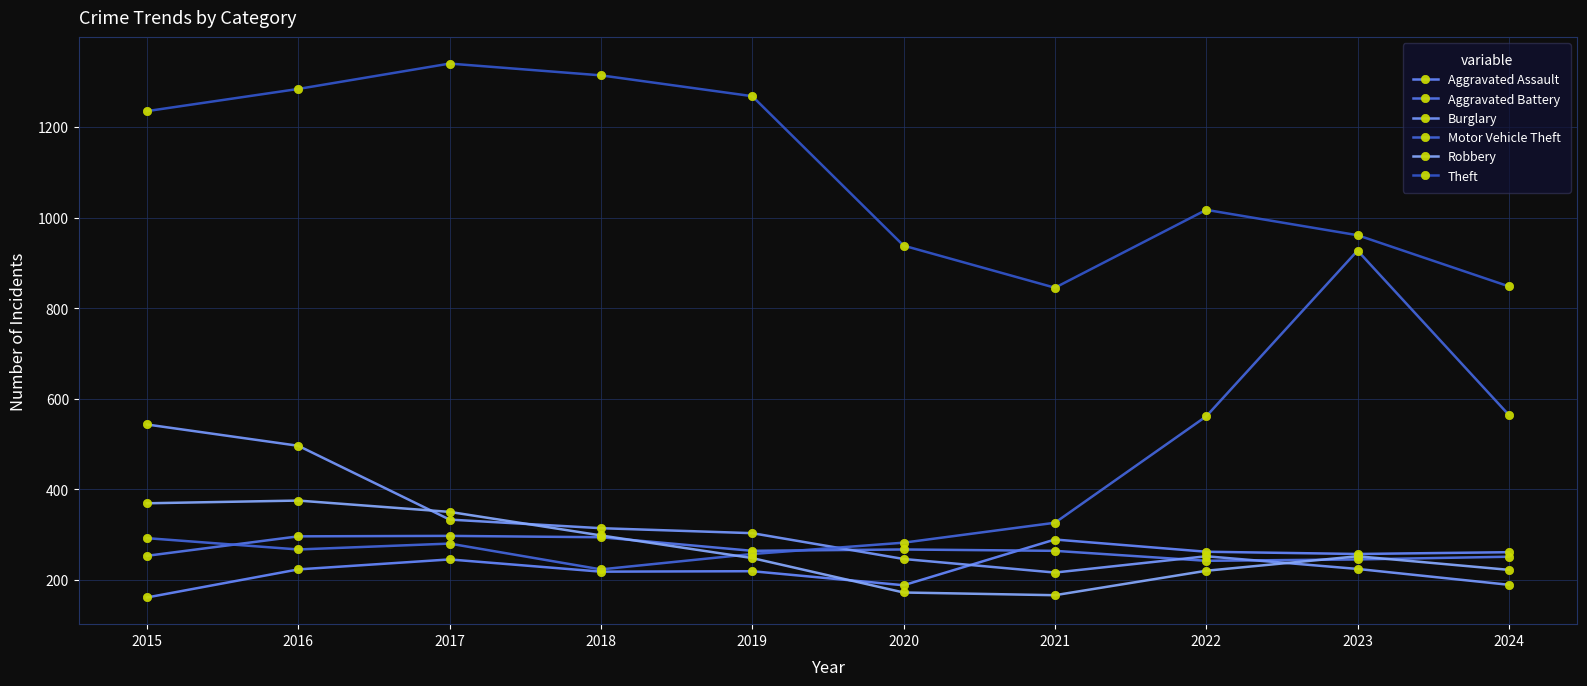

What is the average value of the Motor Vehicle Theft series?

398